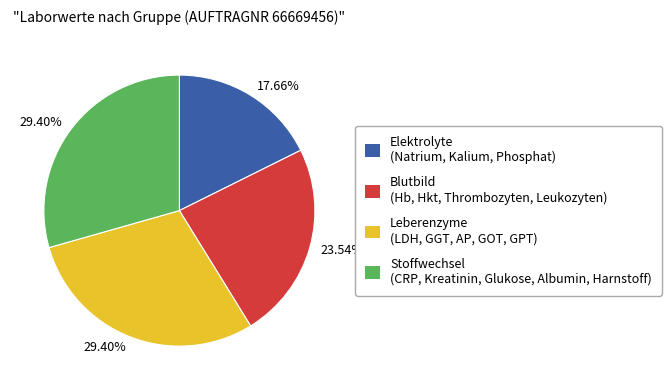

Does any single category account for the majority?

No